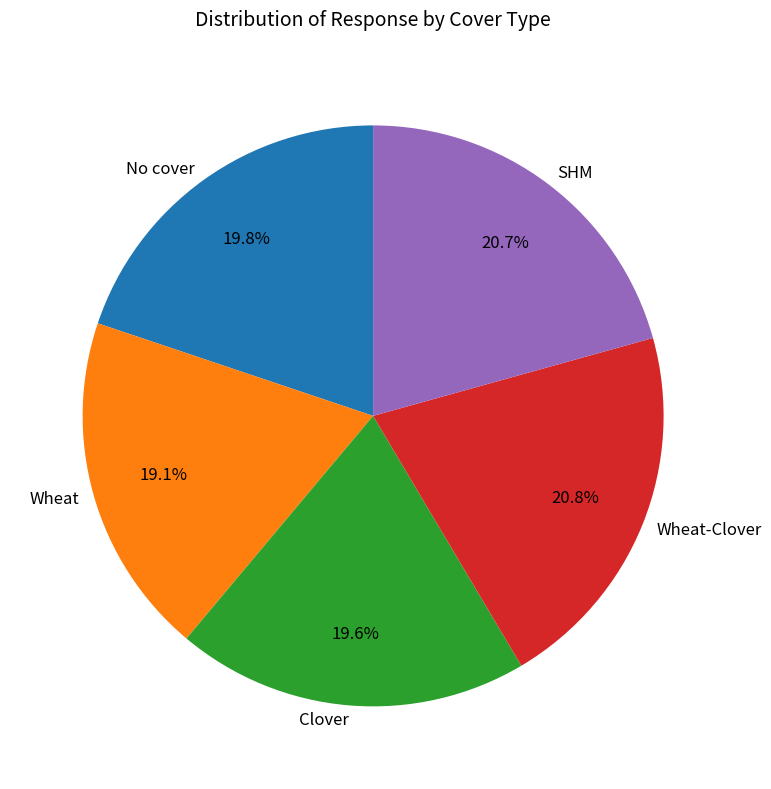

Which category has the smallest portion of the pie?

Wheat